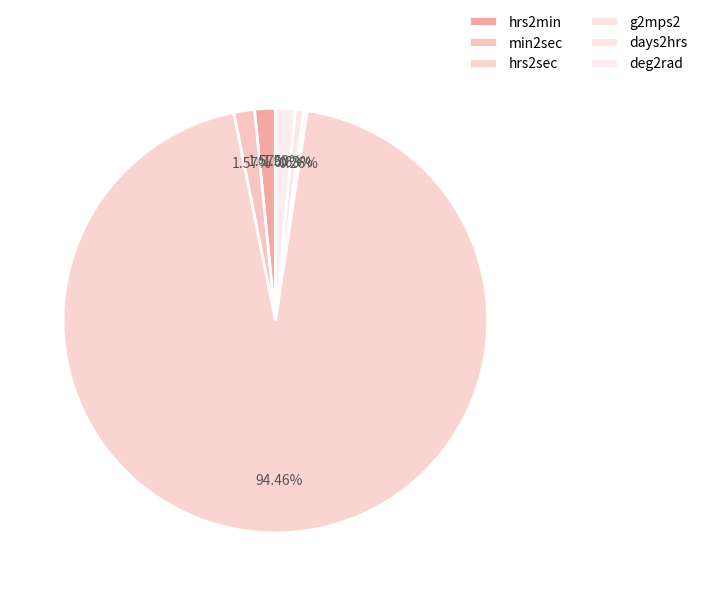

The days2hrs slice represents 7% of the pie. True or false?

False